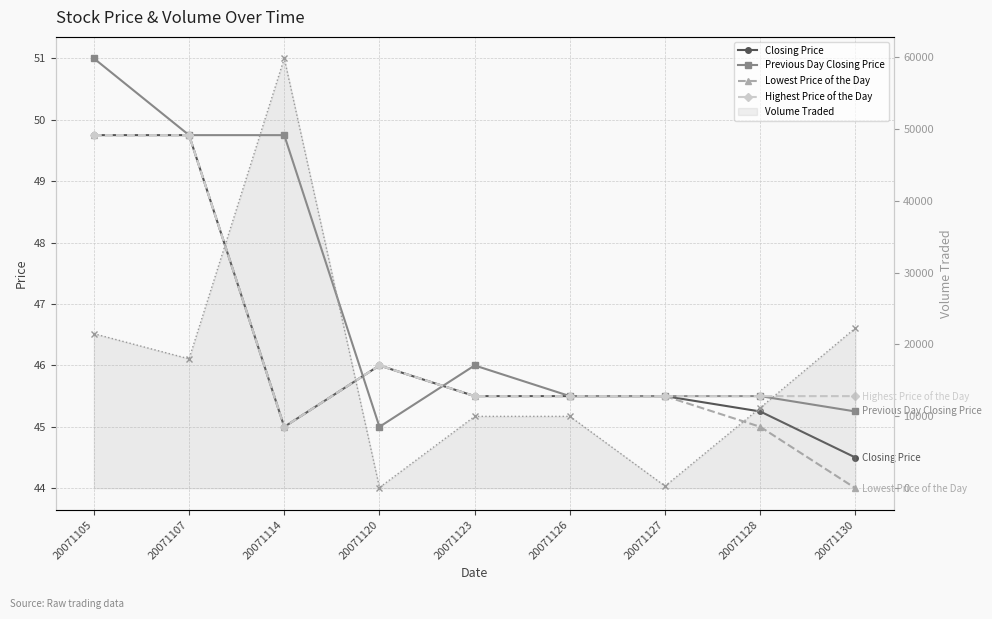

How many Highest Price of the Day values are between 45 and 46?

7